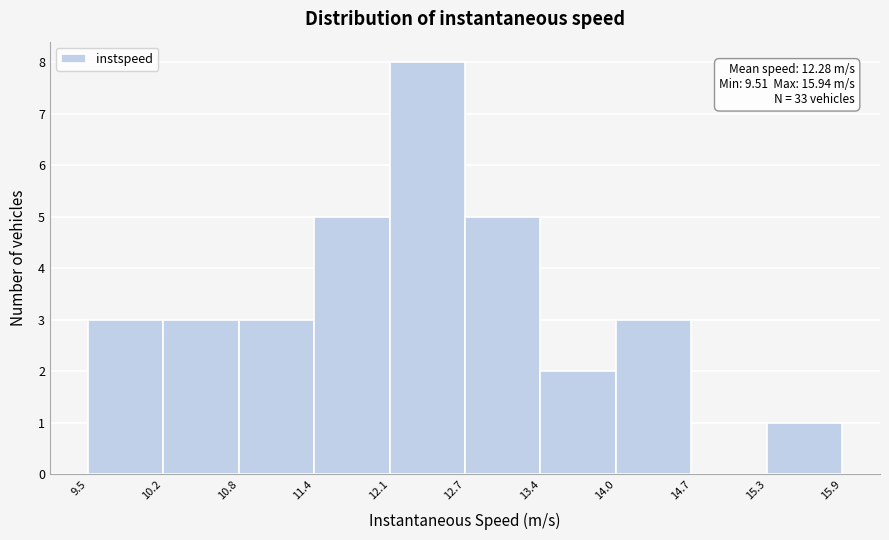

Which range on the x-axis has the tallest bar?

12.1 to 12.7